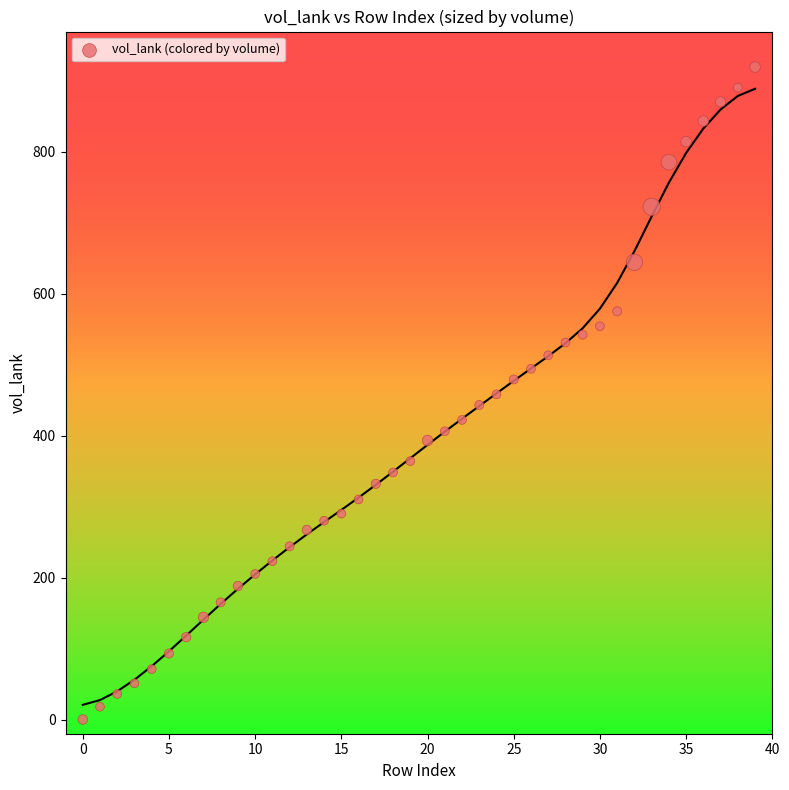

How many data points are displayed?

40